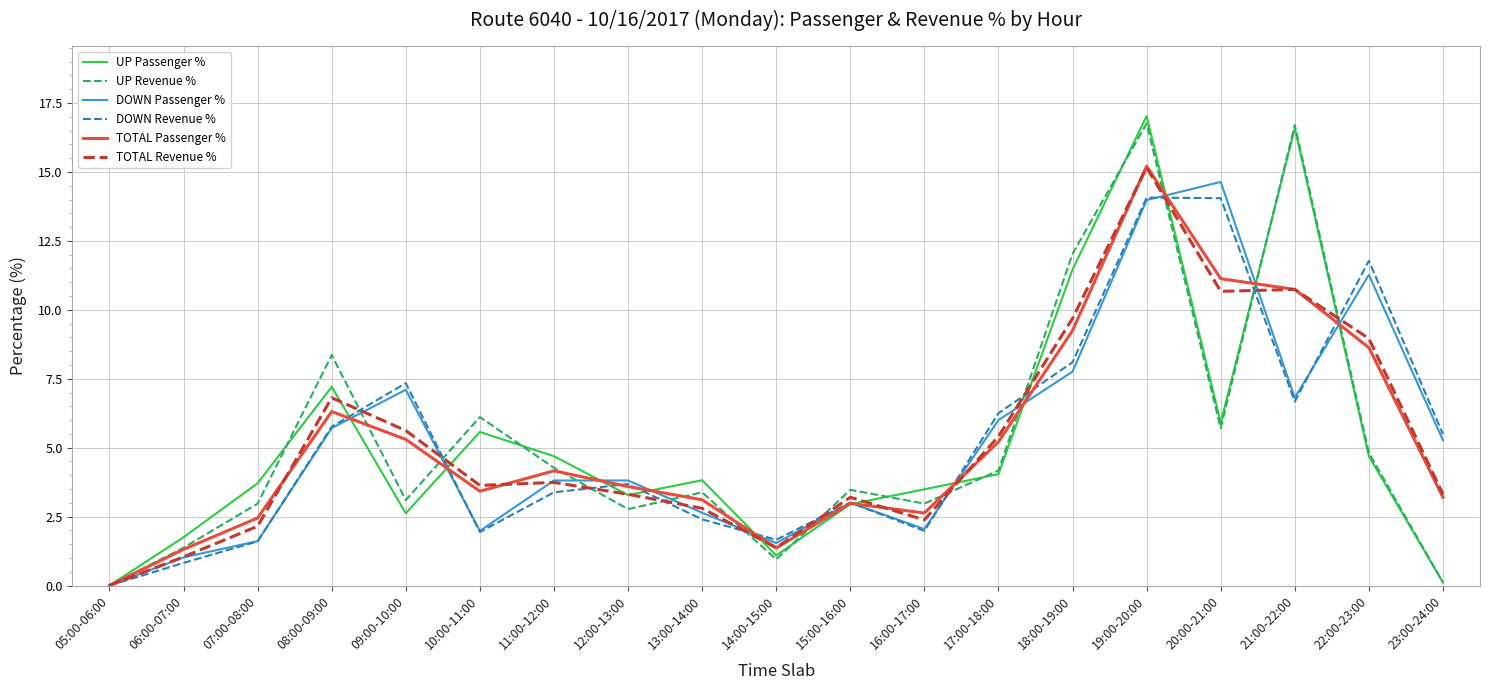

What position from the right is 08:00-09:00?

16